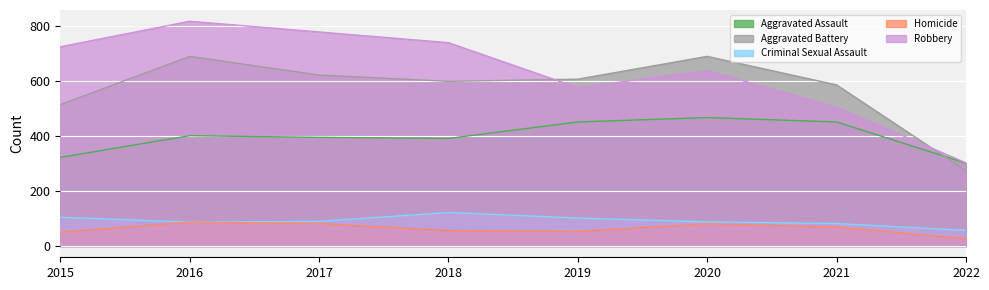

Reading left to right, extract all data points from this chart.

Aggravated Assault: 2015=323	2016=402	2017=396	2018=392	2019=452	2020=468	2021=452	2022=302
Aggravated Battery: 2015=515	2016=691	2017=623	2018=600	2019=608	2020=691	2021=587	2022=274
Criminal Sexual Assault: 2015=105	2016=87	2017=90	2018=122	2019=102	2020=88	2021=82	2022=57
Homicide: 2015=50	2016=87	2017=82	2018=56	2019=53	2020=81	2021=69	2022=26
Robbery: 2015=726	2016=819	2017=780	2018=741	2019=577	2020=639	2021=506	2022=303